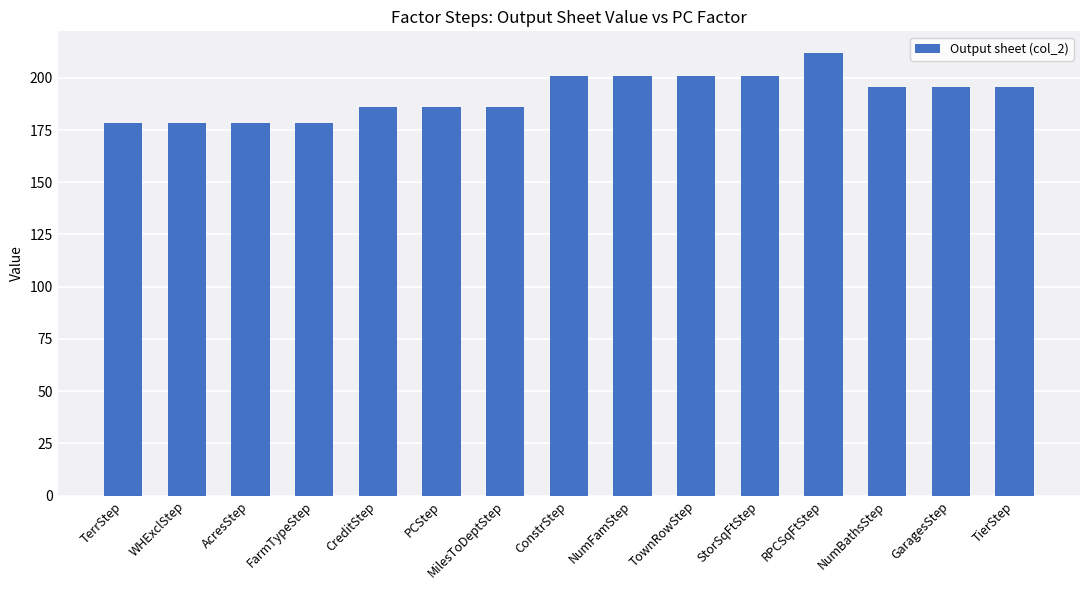

Where does the data first go above 195?

ConstrStep